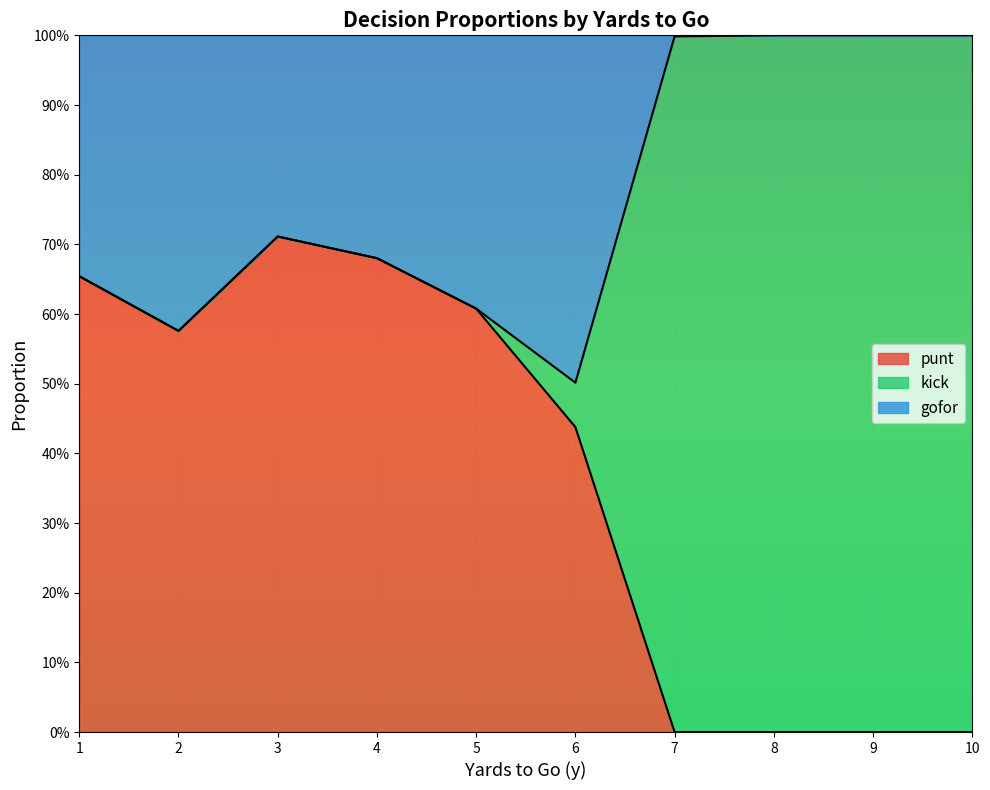

What is the total value across all series at 5?

1.0